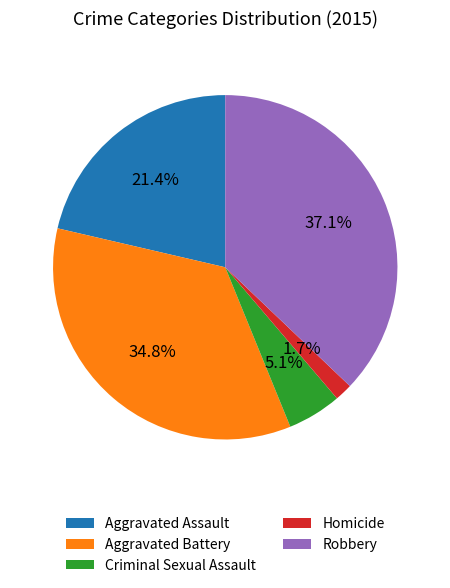

Between Aggravated Battery and Aggravated Assault, which is larger?

Aggravated Battery